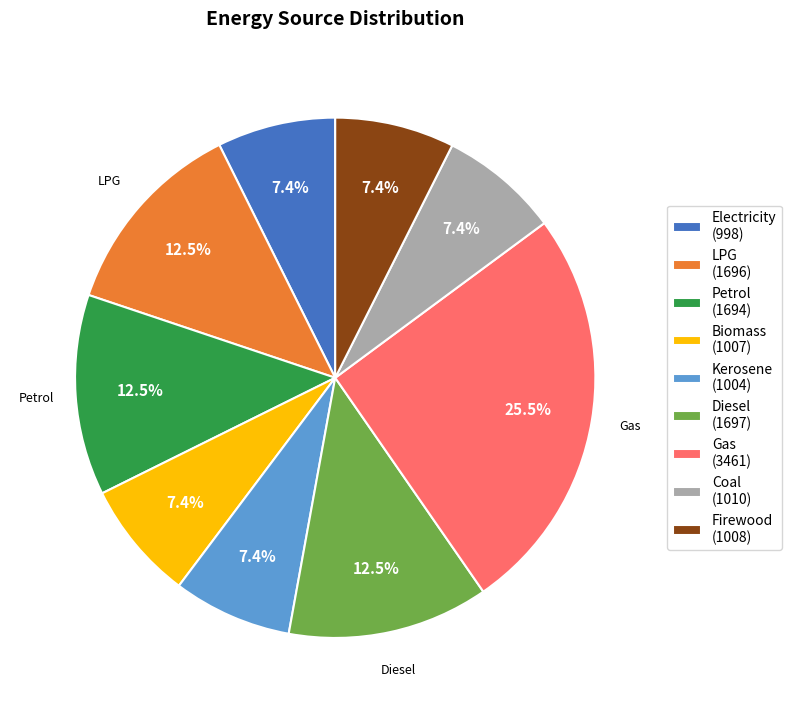

Does any single category account for the majority?

No